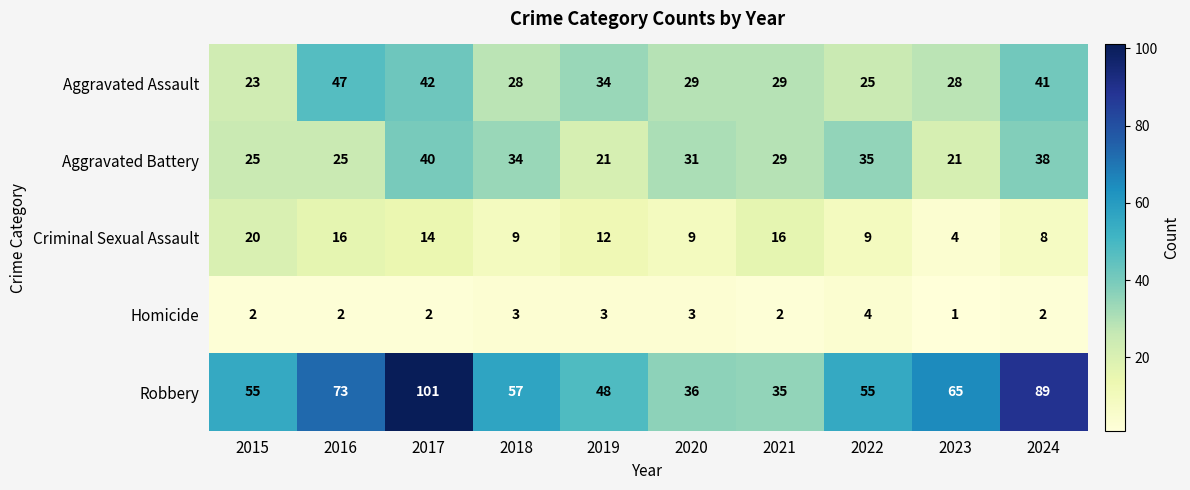

What is the difference between the second highest and minimum values in the Aggravated Battery series?

17